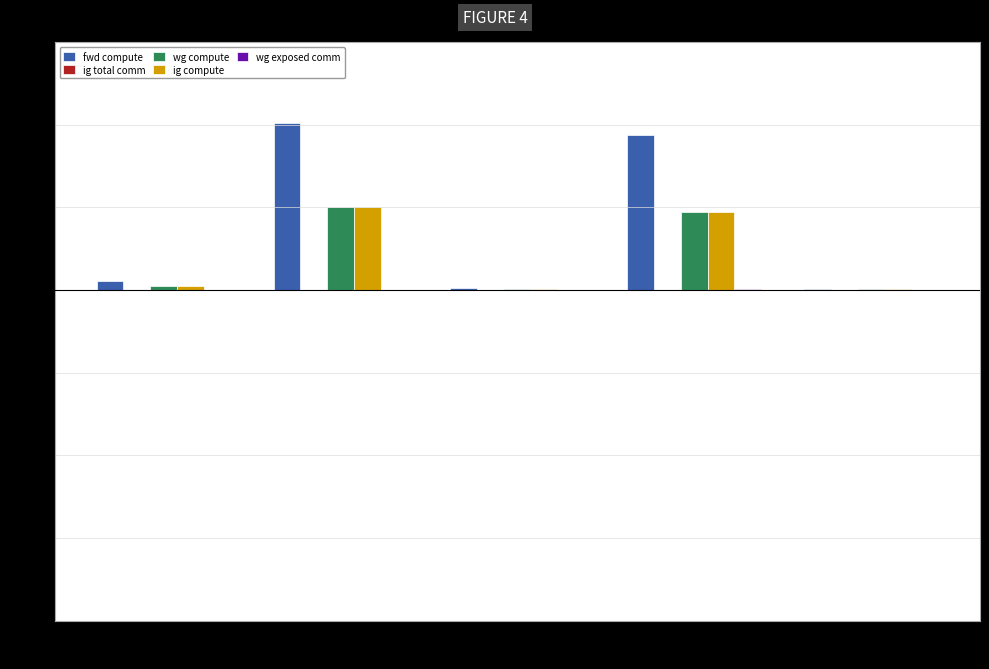

Which series has the largest total across all categories?

fwd compute